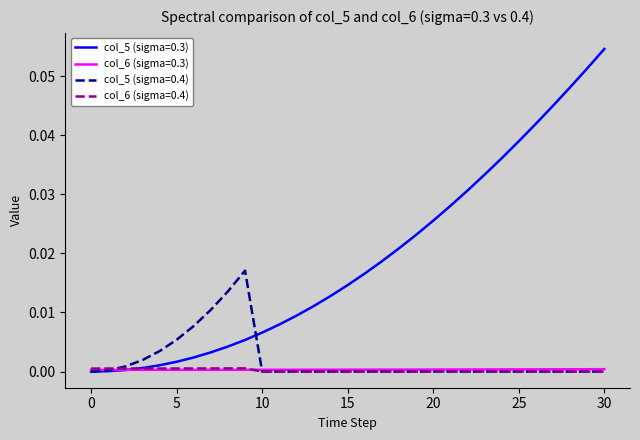

Which series has the widest spread of values?

col_5 (sigma=0.3)